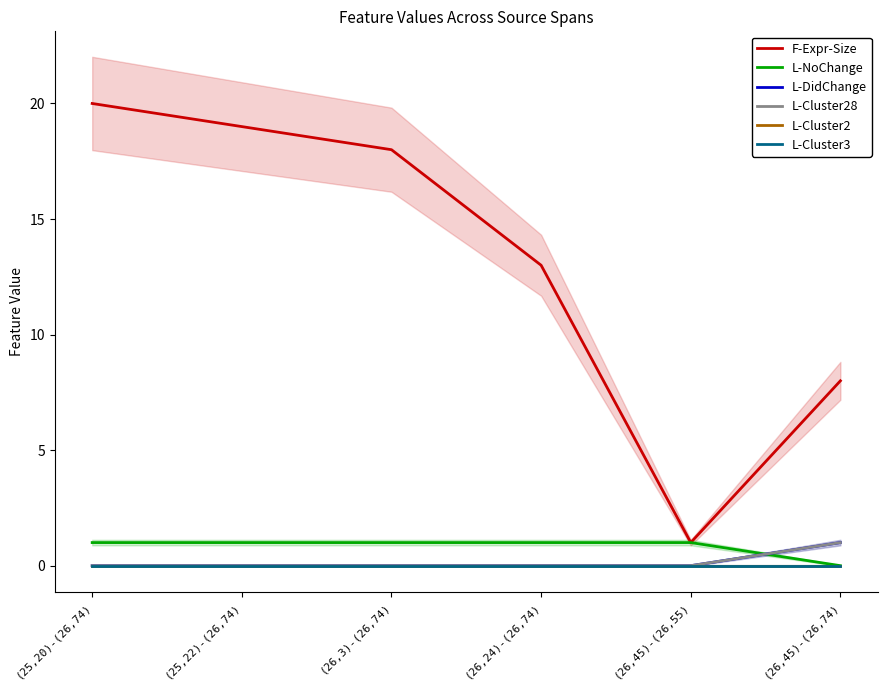

Rank the series at (25,22)-(26,74) from highest to lowest value.

F-Expr-Size, L-NoChange, L-DidChange, L-Cluster28, L-Cluster2, L-Cluster3